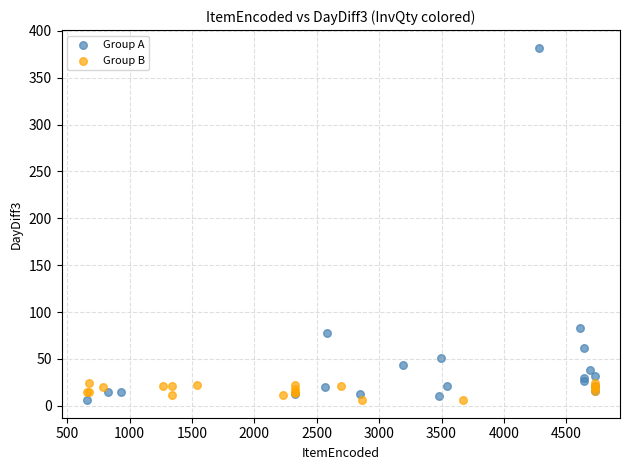

Which series has the widest spread of Y values?

Group A